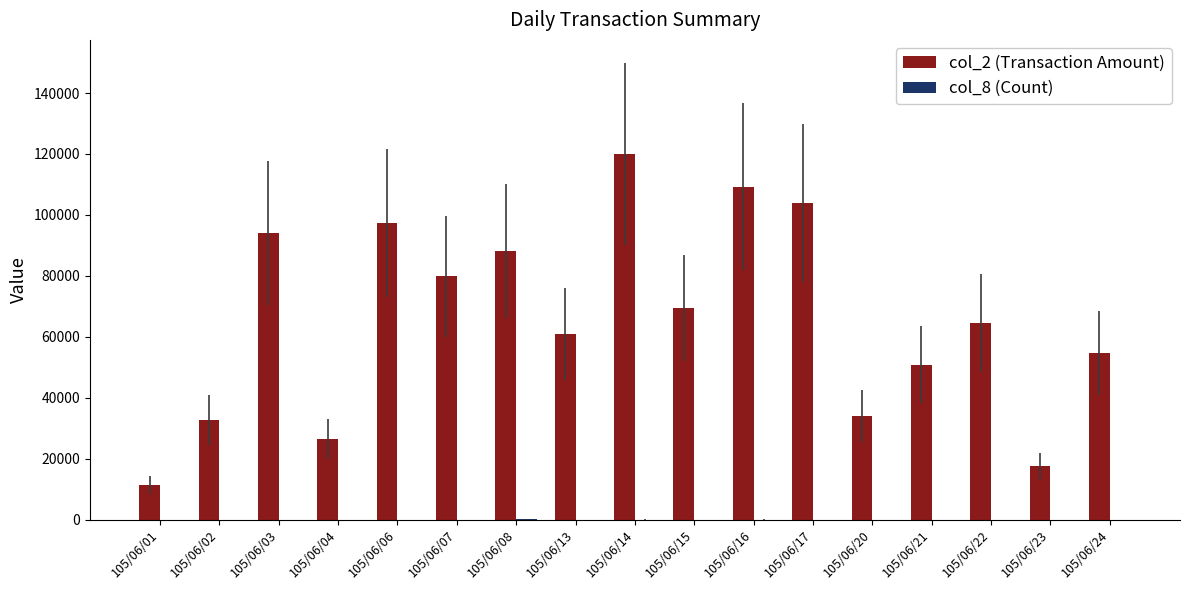

Which series changed the most between 105/06/14 and 105/06/16?

col_2 (Transaction Amount)